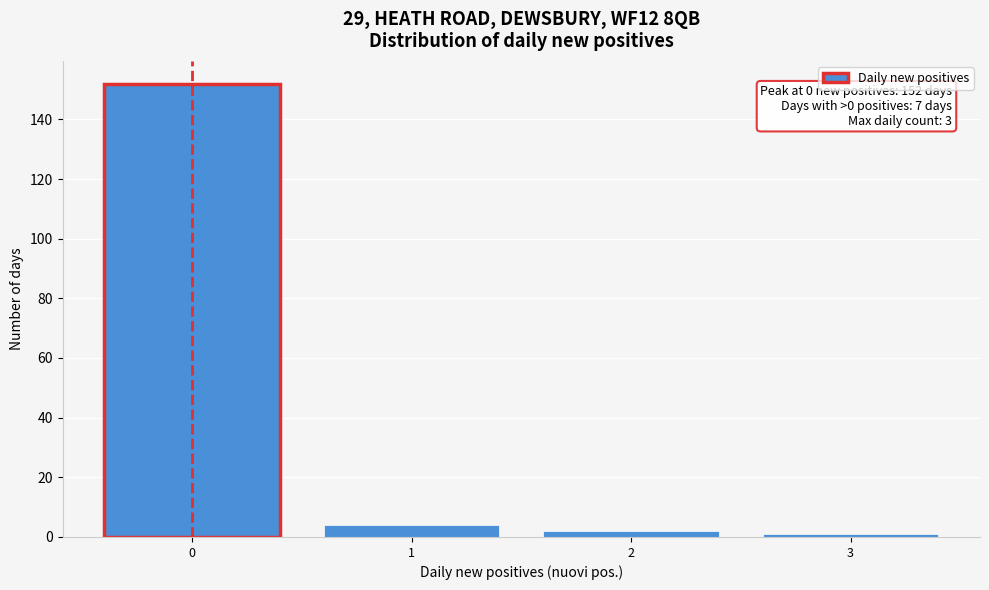

Over which range of the x-axis is the bar tallest?

-0.5 to 0.5